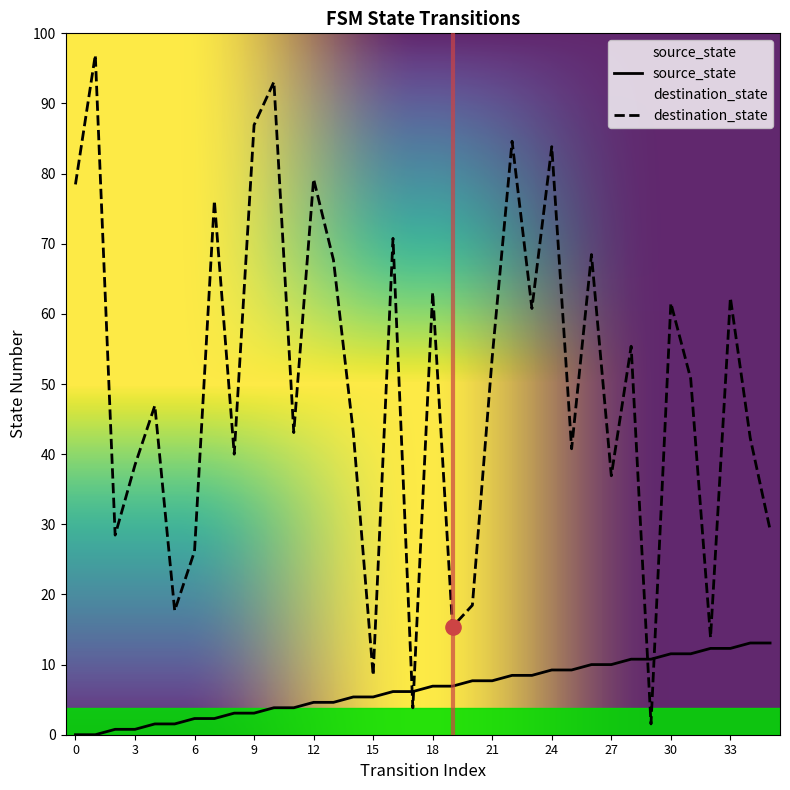

Which series has the widest spread of Y values?

destination_state